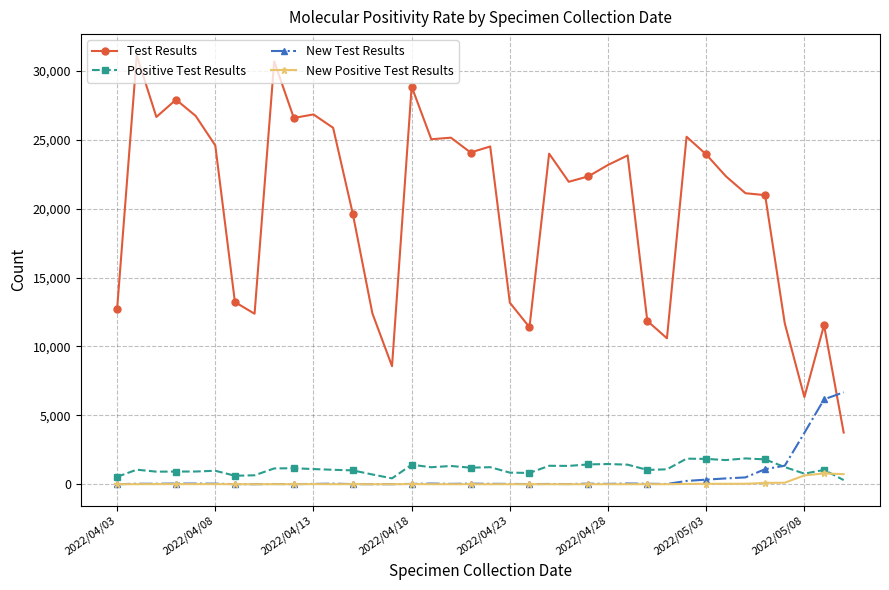

Which series has the largest range (max minus min)?

Test Results